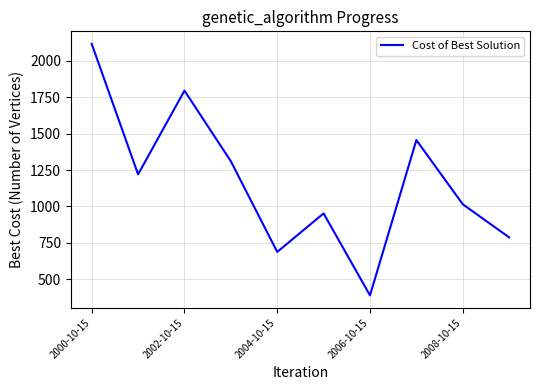

What is the minimum value shown in the chart?

390.2